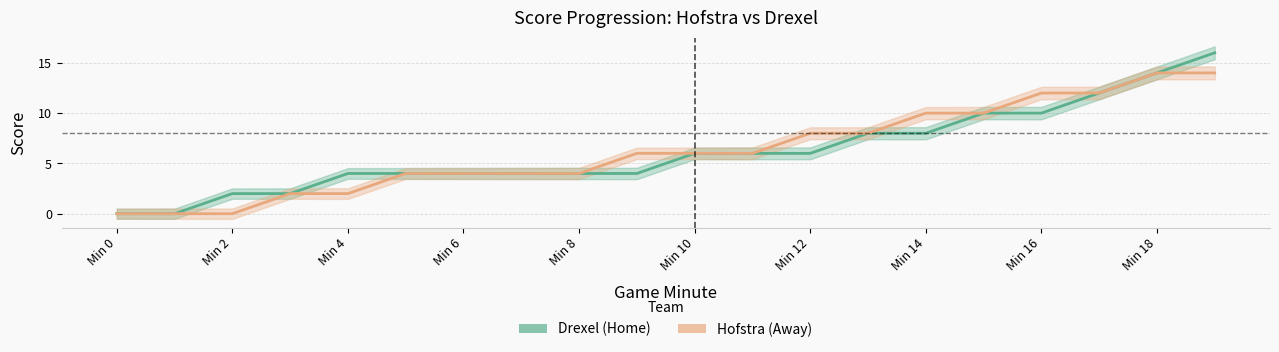

Which series has the largest range (max minus min)?

Drexel (Home)